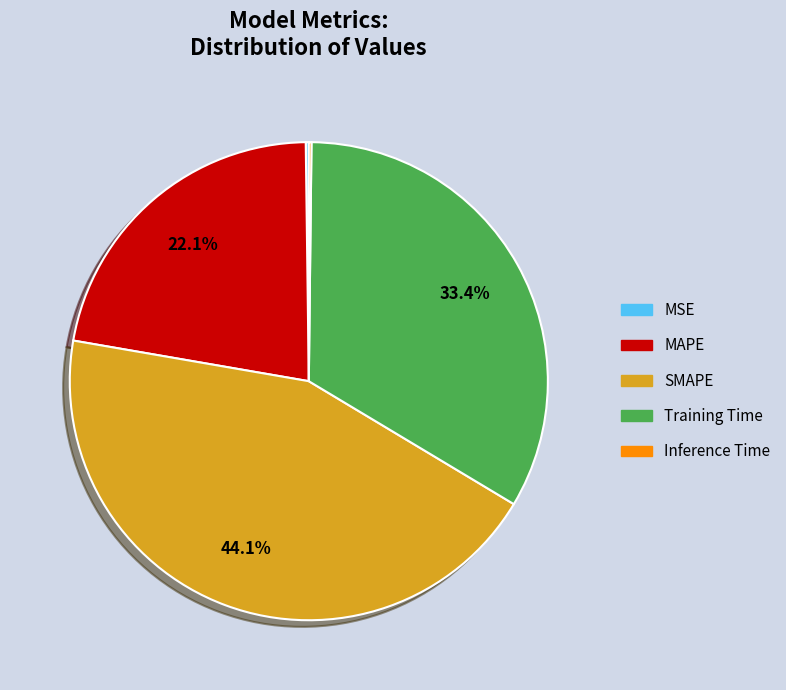

Is there a majority slice in this chart?

No